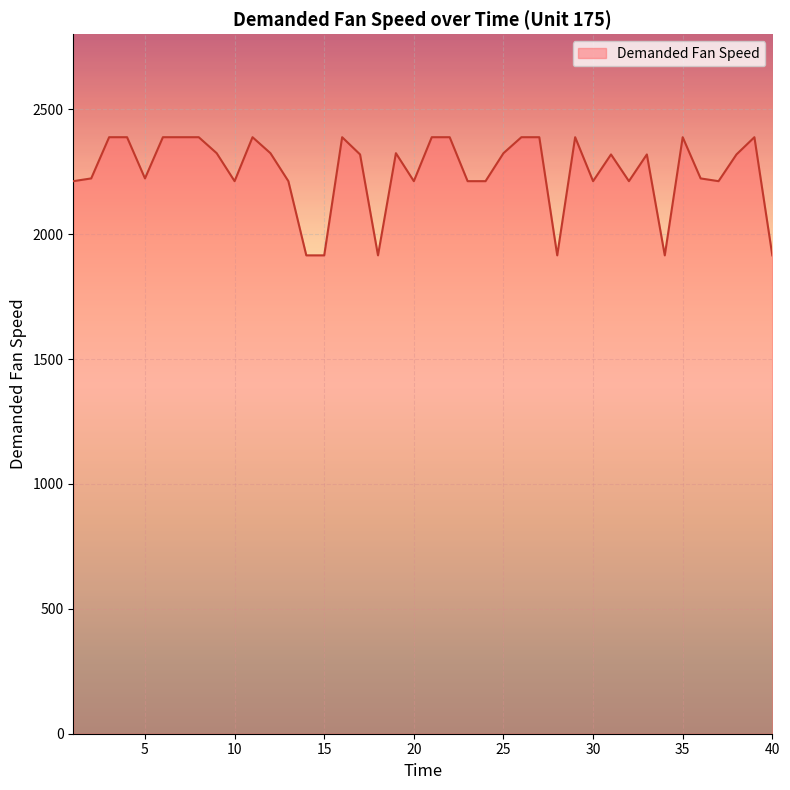

What is the smallest value displayed?

1915